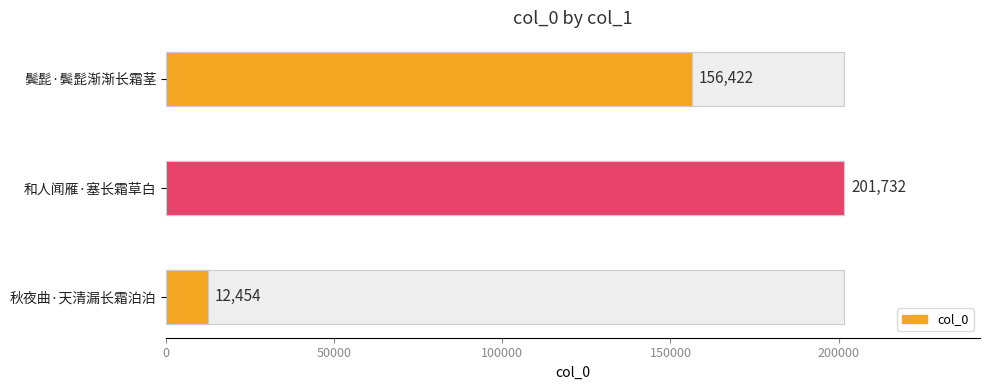

Is it true that the value at 和人闻雁·塞长霜草白 is 360433?

False